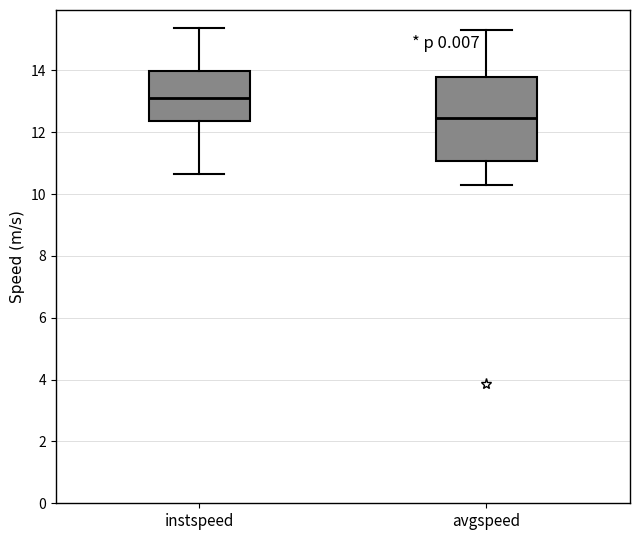

Reading left to right, read every box against the y-axis: the position of its median line, the range the box covers, and the ends of its whiskers. The values are not printed on the chart, so give them approximately, as read against the axis.

instspeed: median 13.0, box 12.4 to 14.0, whiskers 10.6 to 15.4
avgspeed: median 12.4, box 11.0 to 13.8, whiskers 10.2 to 15.4